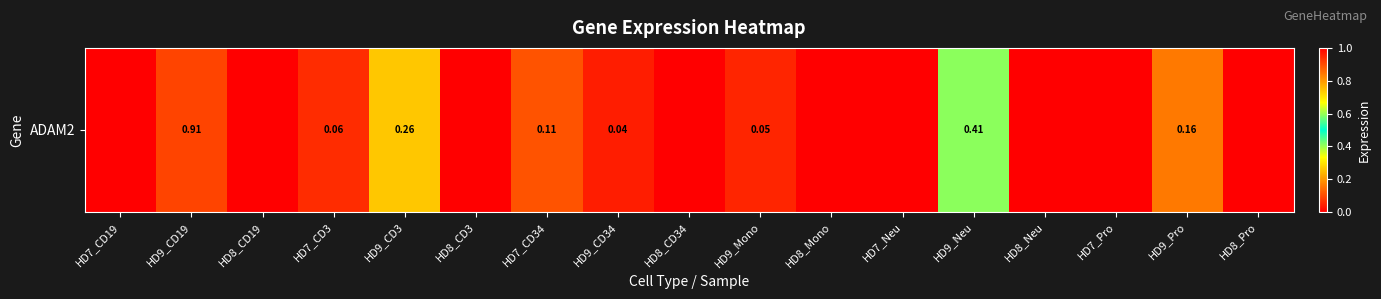

List the labels in order of value, largest first.

HD9_CD19, HD9_Neu, HD9_CD3, HD9_Pro, HD7_CD34, HD7_CD3, HD9_Mono, HD9_CD34, HD7_CD19, HD8_CD19, HD8_CD3, HD8_CD34, HD8_Mono, HD7_Neu, HD8_Neu, HD7_Pro, HD8_Pro